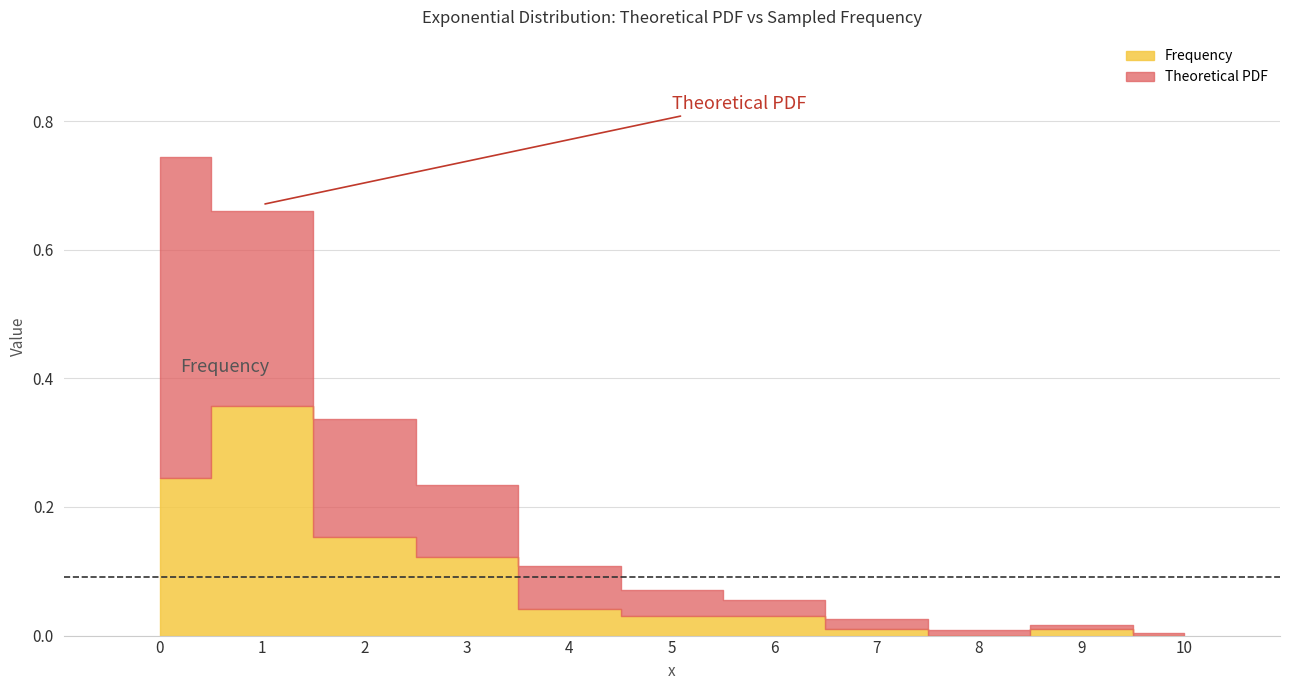

How many bars are there in total?

11